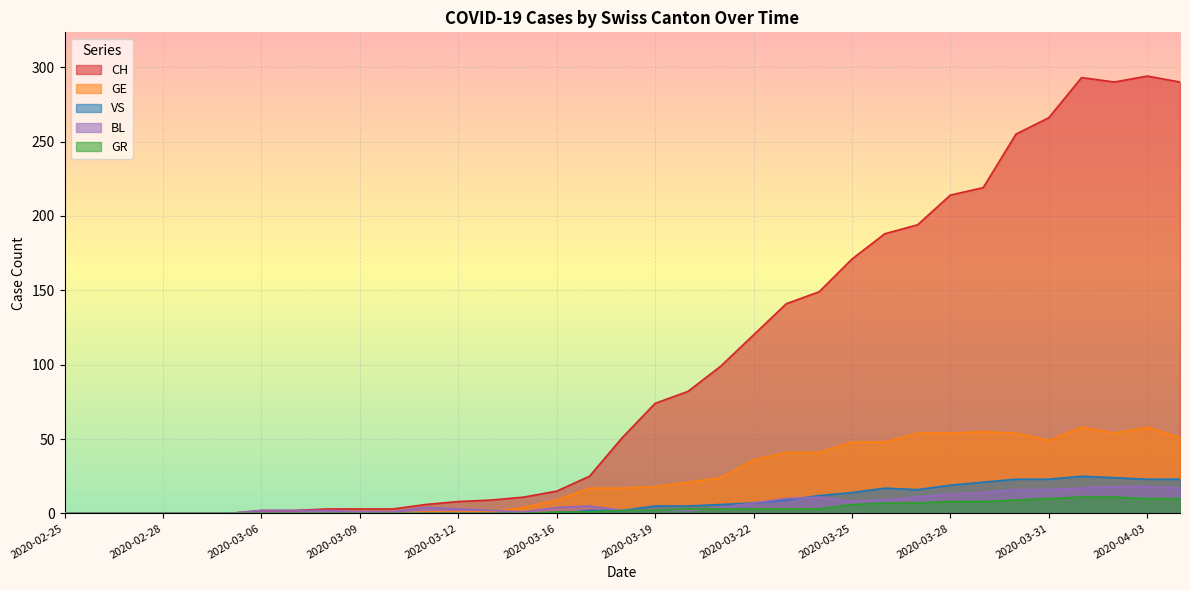

What position from the left is 2020-02-28?

4